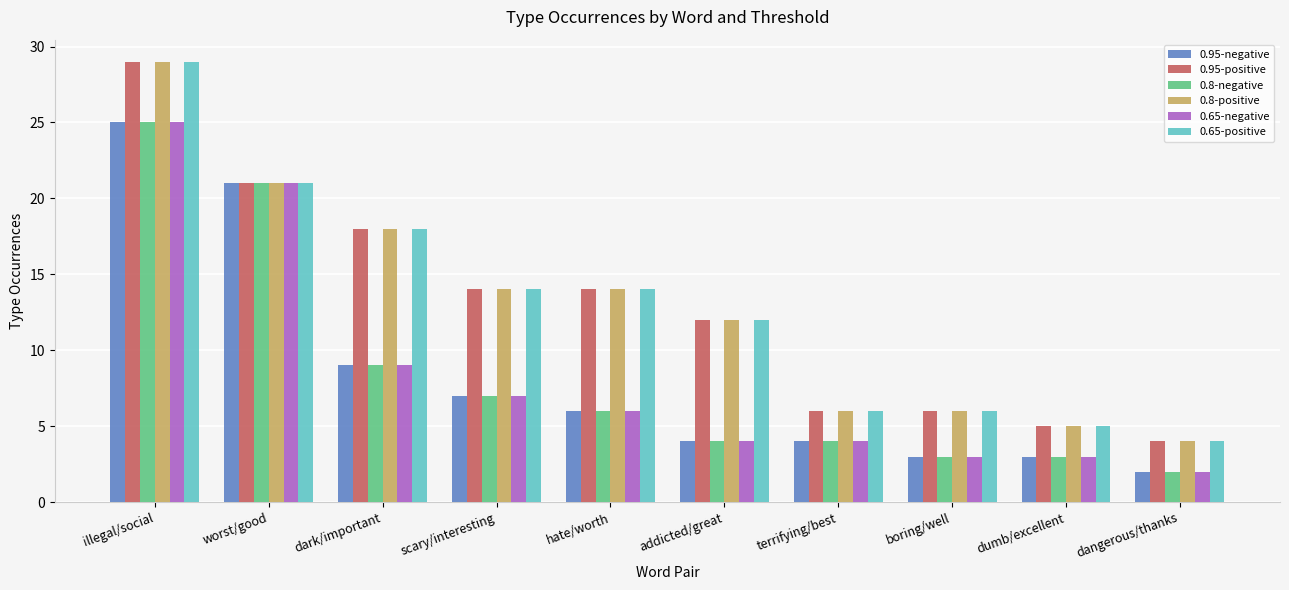

At how many categories does at least one series exceed 13?

5